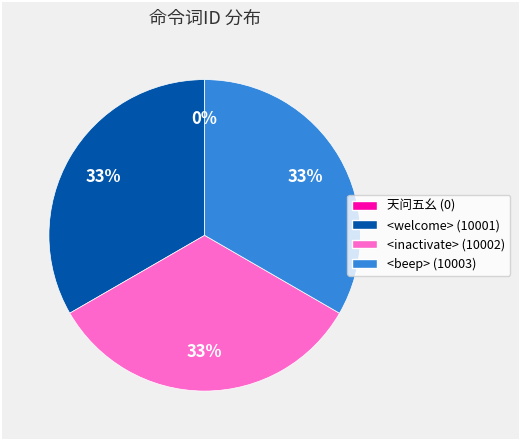

Do <beep> (10003) and <welcome> (10001) together represent more than half of the pie?

Yes